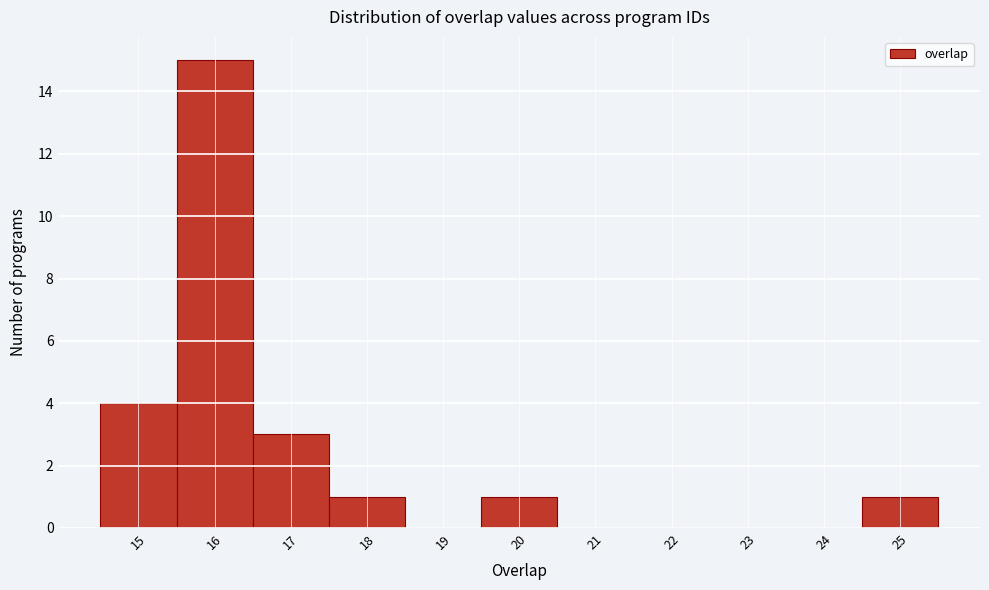

What is the height of the bar covering 15.5 to 16.5 on the x-axis? The values are not printed on the chart, so give them approximately, as read against the axis.

15